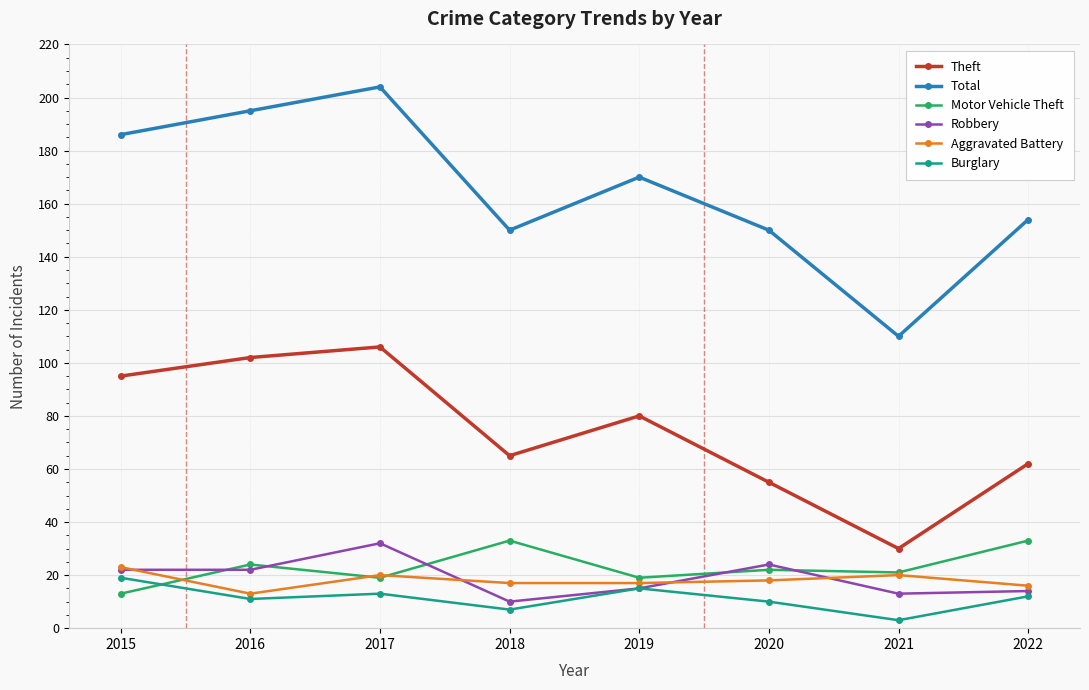

Reading left to right, list all the values displayed in this chart.

Theft: 95	102	106	65	80	55	30	62
Total: 186	195	204	150	170	150	110	154
Motor Vehicle Theft: 13	24	19	33	19	22	21	33
Robbery: 22	22	32	10	15	24	13	14
Aggravated Battery: 23	13	20	17	17	18	20	16
Burglary: 19	11	13	7	15	10	3	12